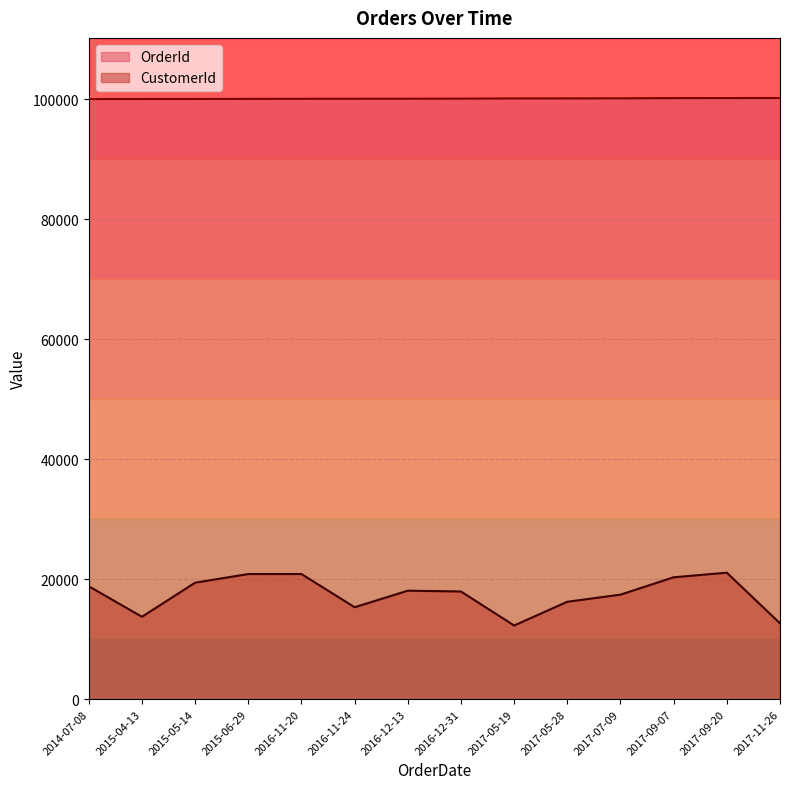

Between 2016-11-24 and 2017-05-19, which is larger?

2017-05-19